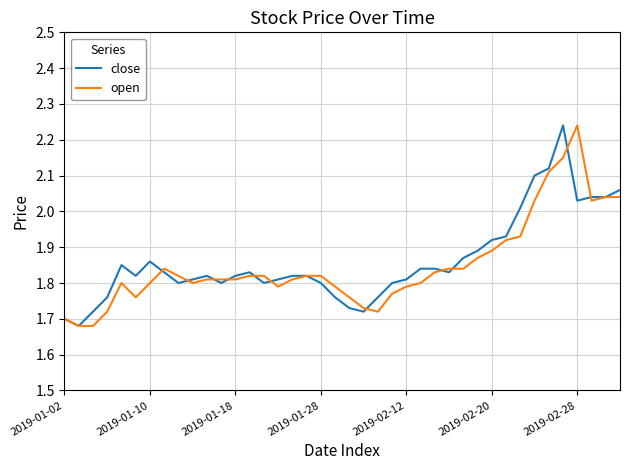

What is the value of the open point at the 3rd from the left?

1.7